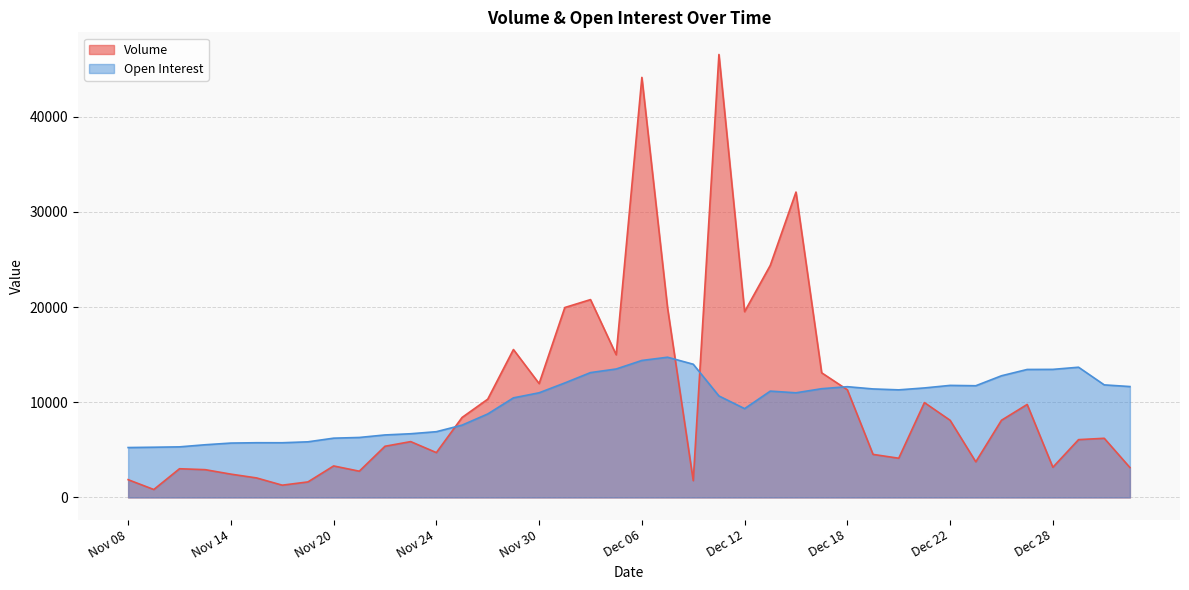

Which series has the widest spread of values?

Volume